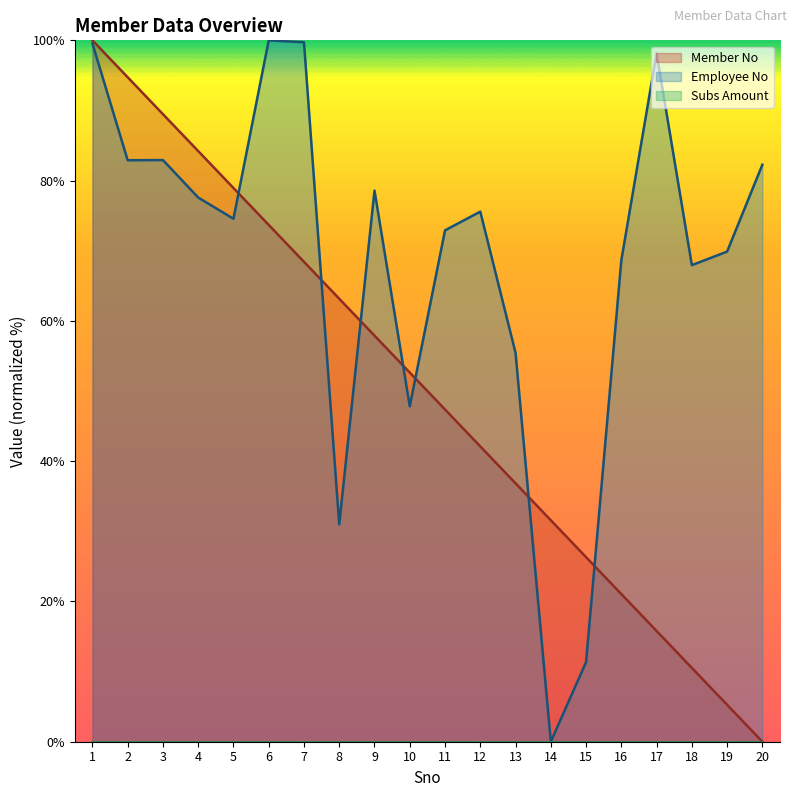

Rank the series by their maximum value, from highest to lowest.

Member No, Employee No